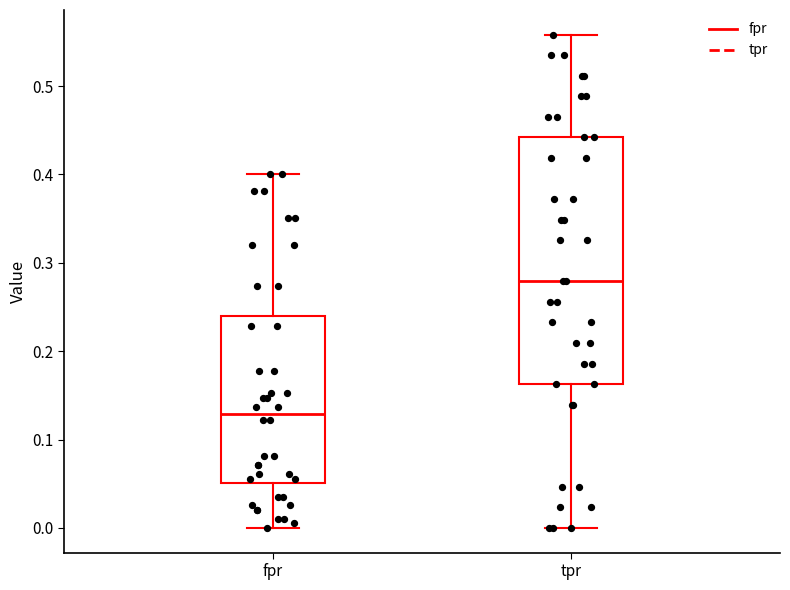

Comparing the boxes themselves (not the whiskers), which one is the tallest?

tpr